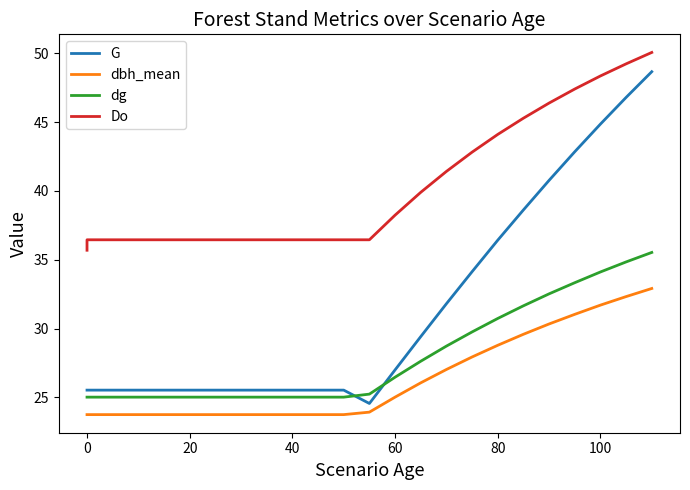

Which series has the largest range (max minus min)?

G